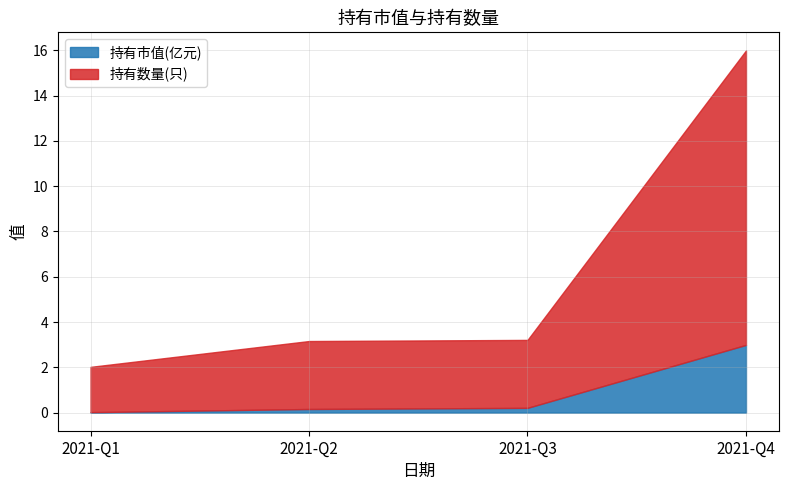

Rank the categories by 持有数量(只) value from lowest to highest.

2021-Q1, 2021-Q2, 2021-Q3, 2021-Q4